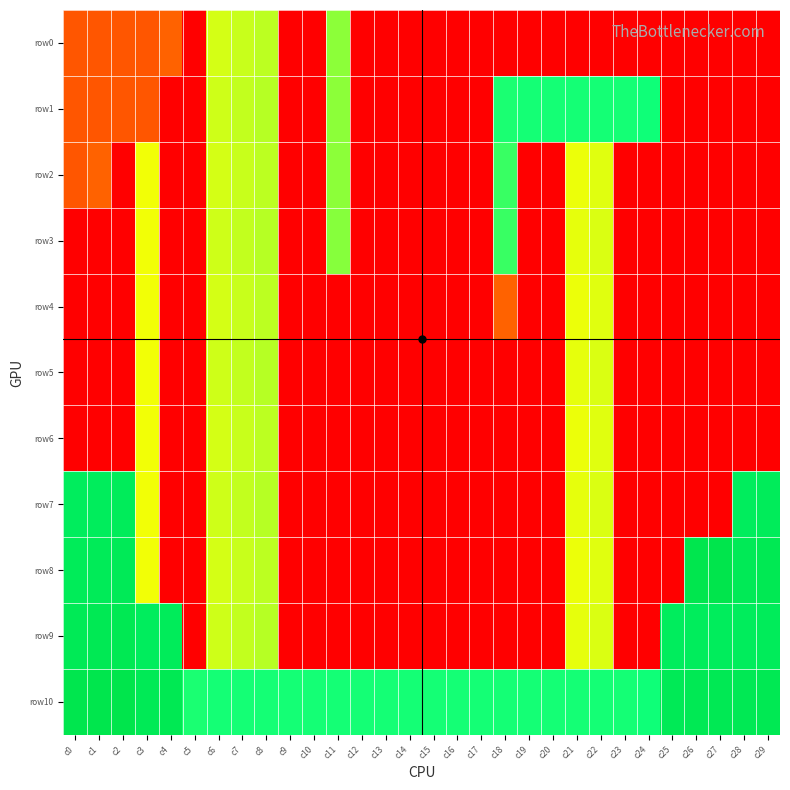

What is the total value across all series at c29?

644